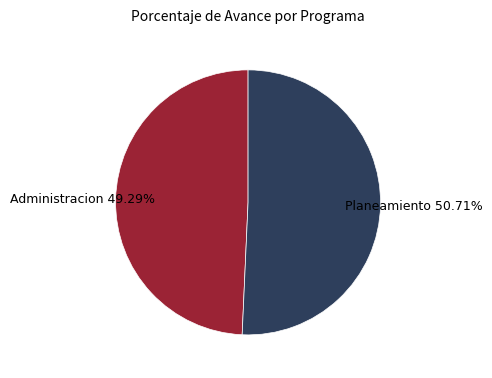

Does any single category account for the majority?

Yes